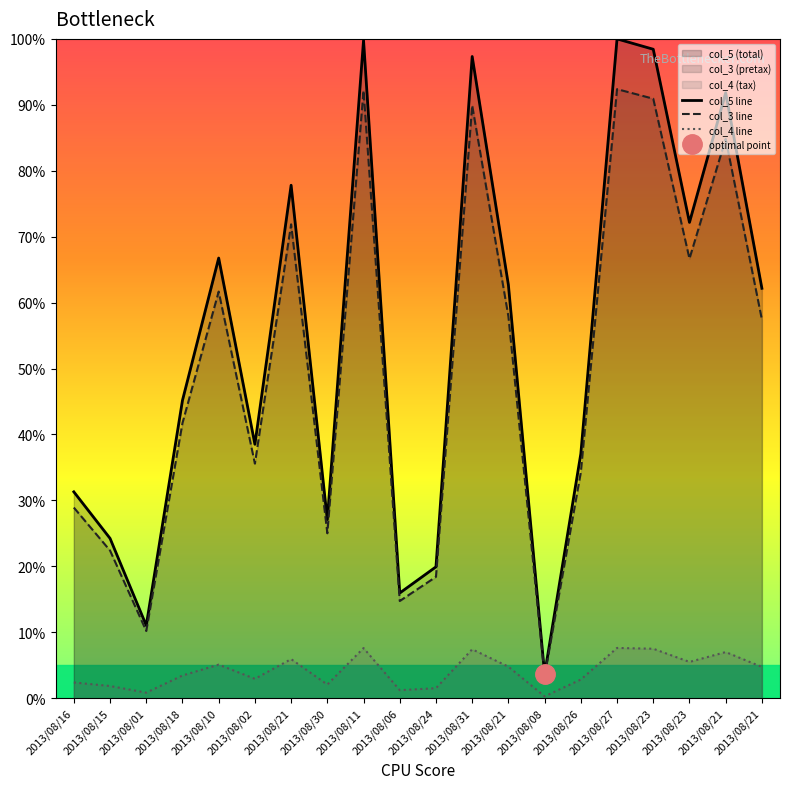

How many lines are shown in the chart?

3